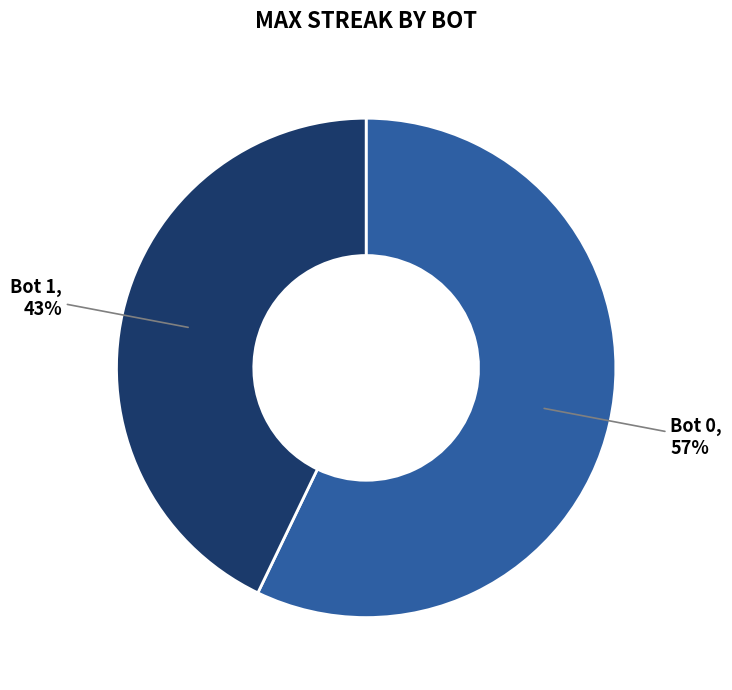

To the nearest percent, what is the difference between the largest and smallest slice percentages?

14%